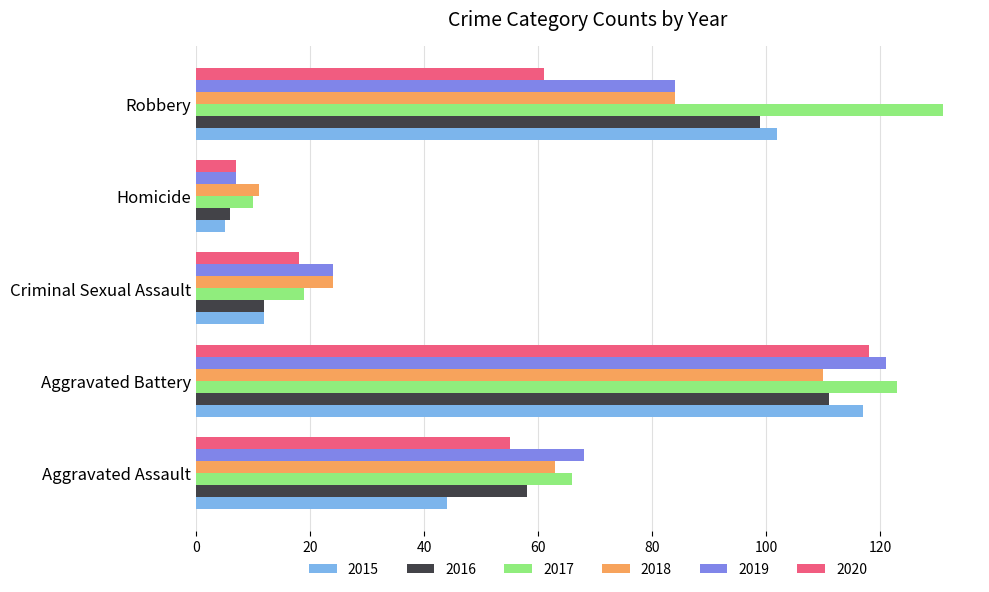

List the labels in order of 2015 value, largest first.

Aggravated Battery, Robbery, Aggravated Assault, Criminal Sexual Assault, Homicide